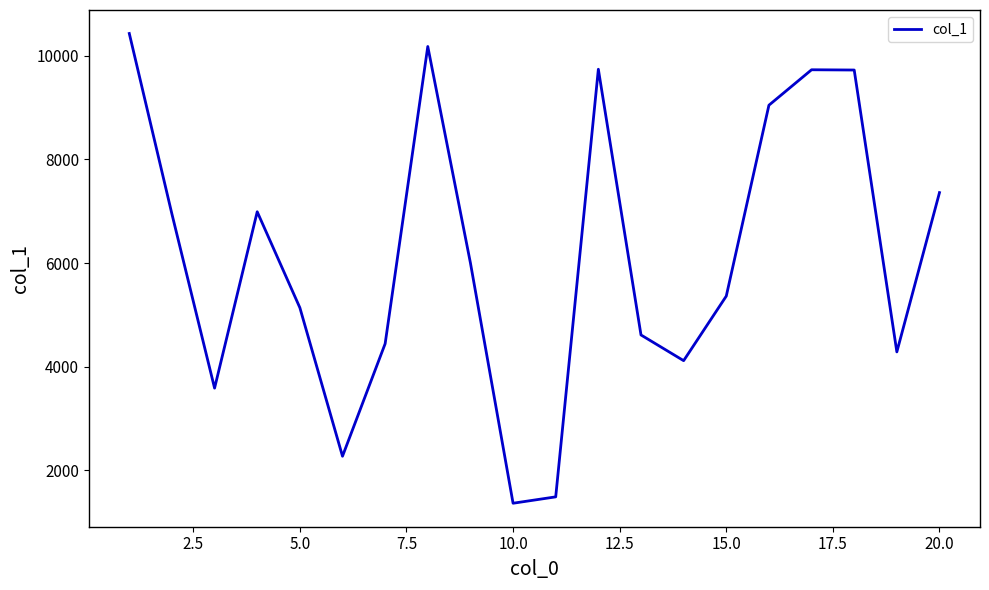

What is the smallest value displayed?

1365